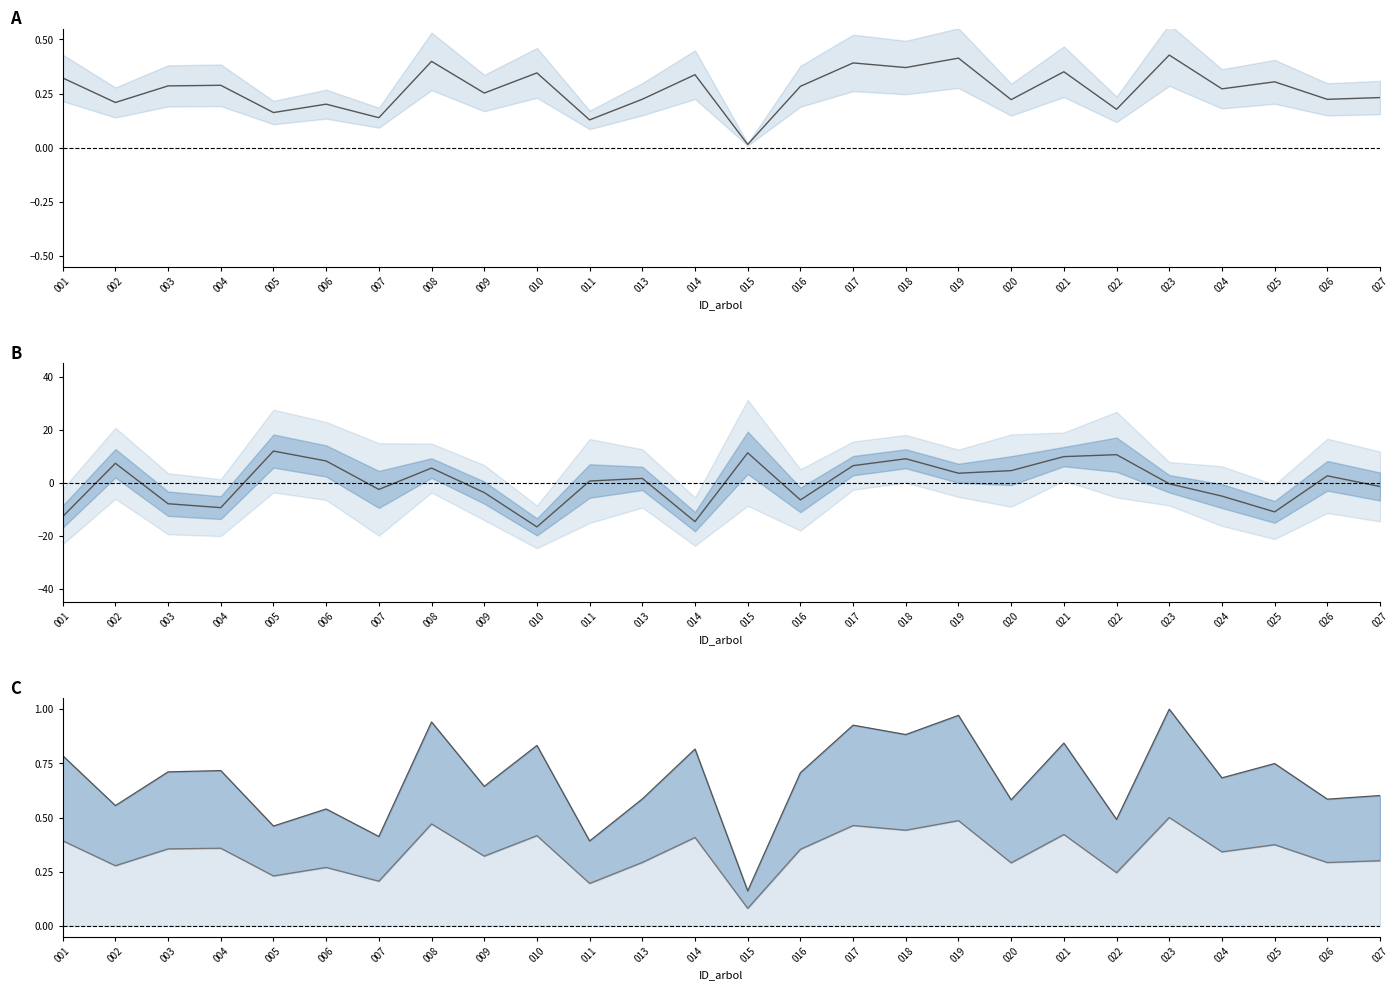

What is the total value across all series at 002?

8.3